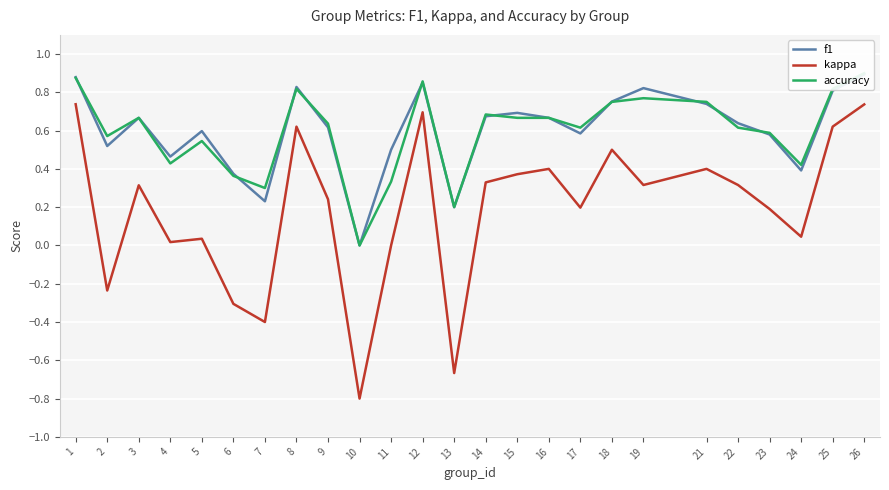

At which label does accuracy reach its minimum?

10